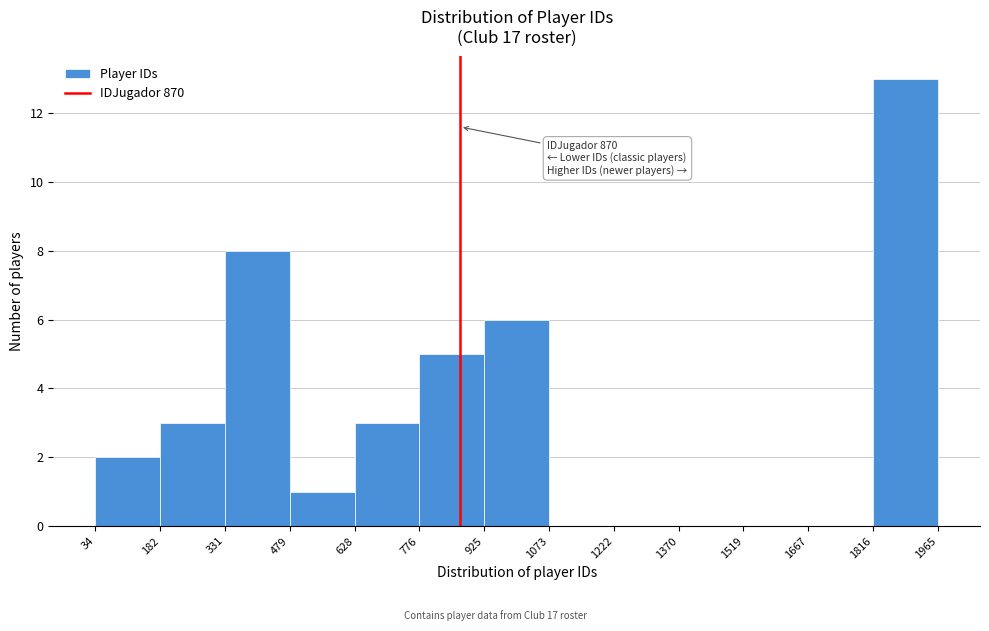

Which range on the x-axis has the tallest bar?

1816 to 1965